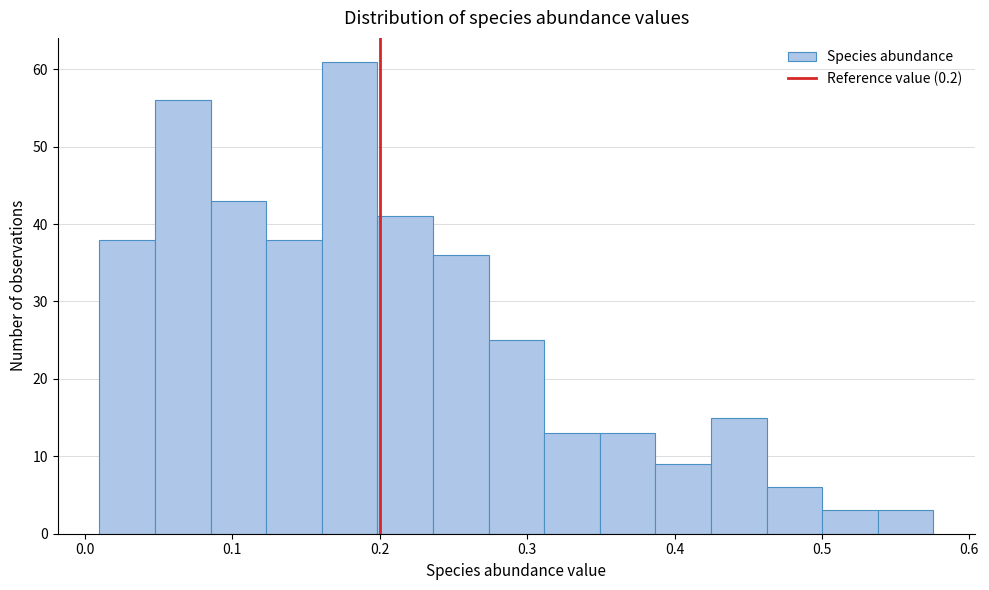

Around what value on the x-axis is the tallest bar? Give the approximate position of its centre, as read against the axis.

0.18